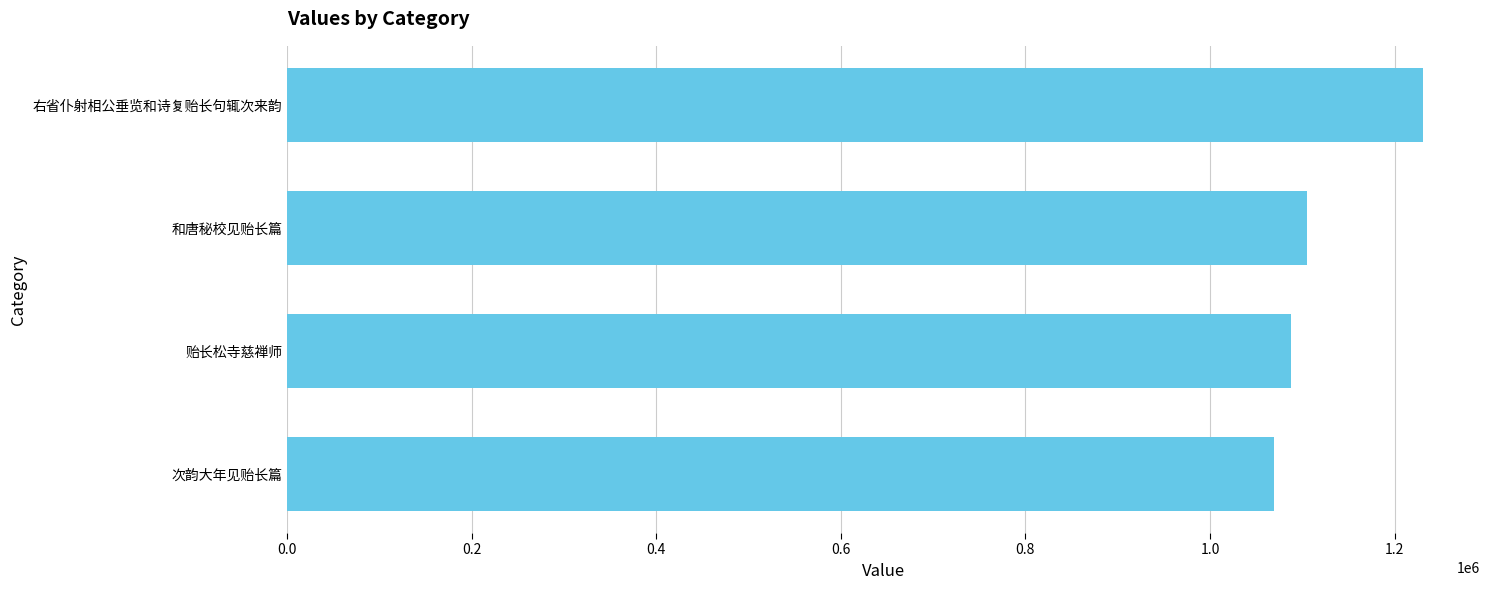

Are the bars grouped side by side (vs. stacked)?

No